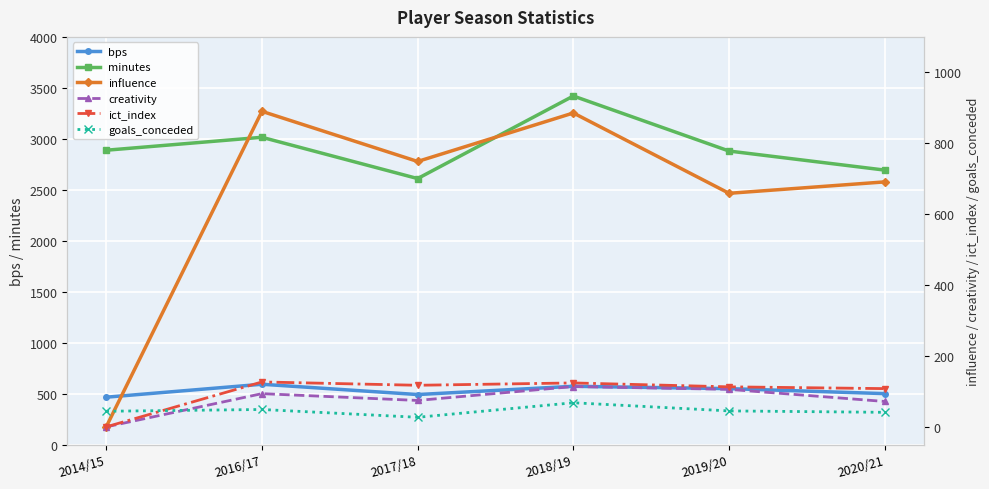

True or false: influence has a value of 279.6 at 2019/20.

False